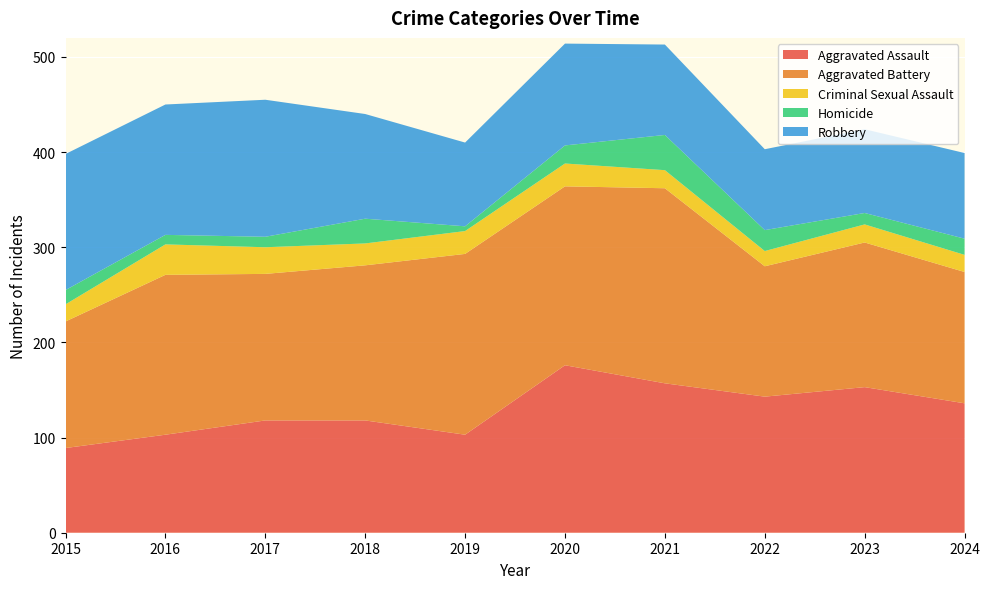

Reading right to left, transcribe all the data shown in this chart.

Aggravated Assault: 2024=136	2023=153	2022=143	2021=157	2020=176	2019=103	2018=118	2017=118	2016=103	2015=89
Aggravated Battery: 2024=138	2023=152	2022=137	2021=205	2020=188	2019=190	2018=163	2017=154	2016=168	2015=133
Criminal Sexual Assault: 2024=18	2023=19	2022=16	2021=19	2020=24	2019=24	2018=23	2017=28	2016=32	2015=18
Homicide: 2024=17	2023=12	2022=22	2021=37	2020=19	2019=5	2018=26	2017=11	2016=10	2015=15
Robbery: 2024=90	2023=88	2022=85	2021=95	2020=107	2019=88	2018=110	2017=144	2016=137	2015=143